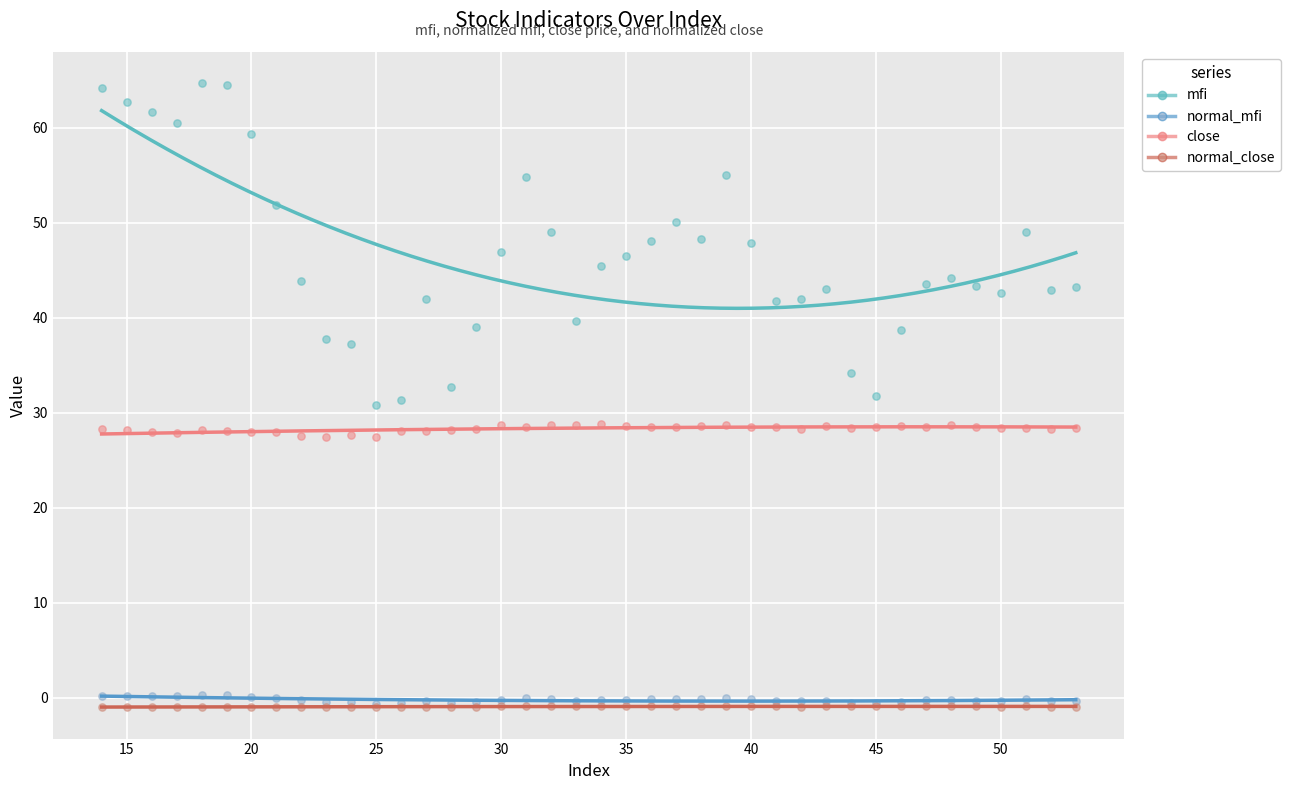

Which series contains the highest Y value?

mfi